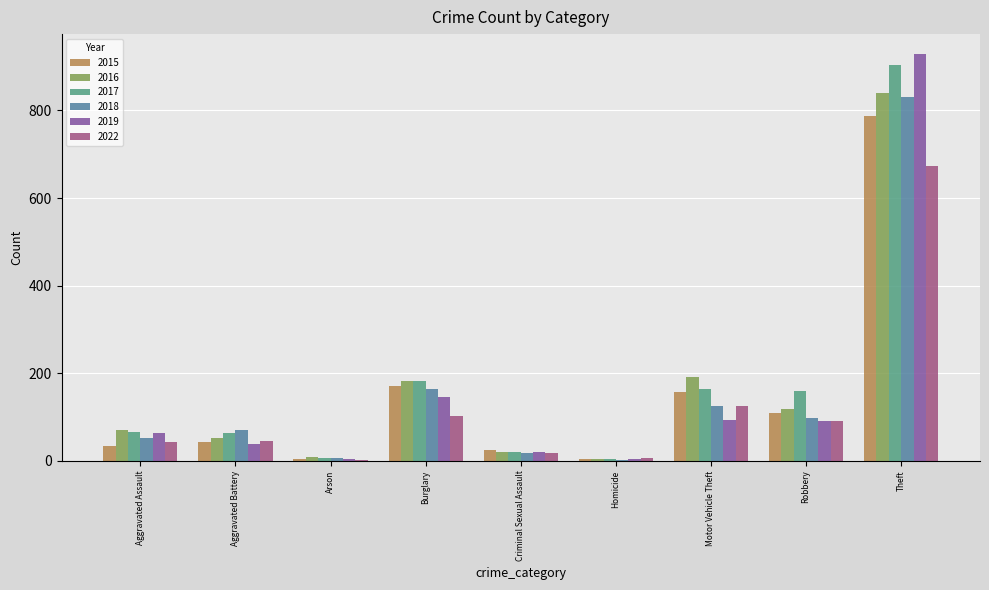

What is the difference between the highest and lowest values at Burglary?

80